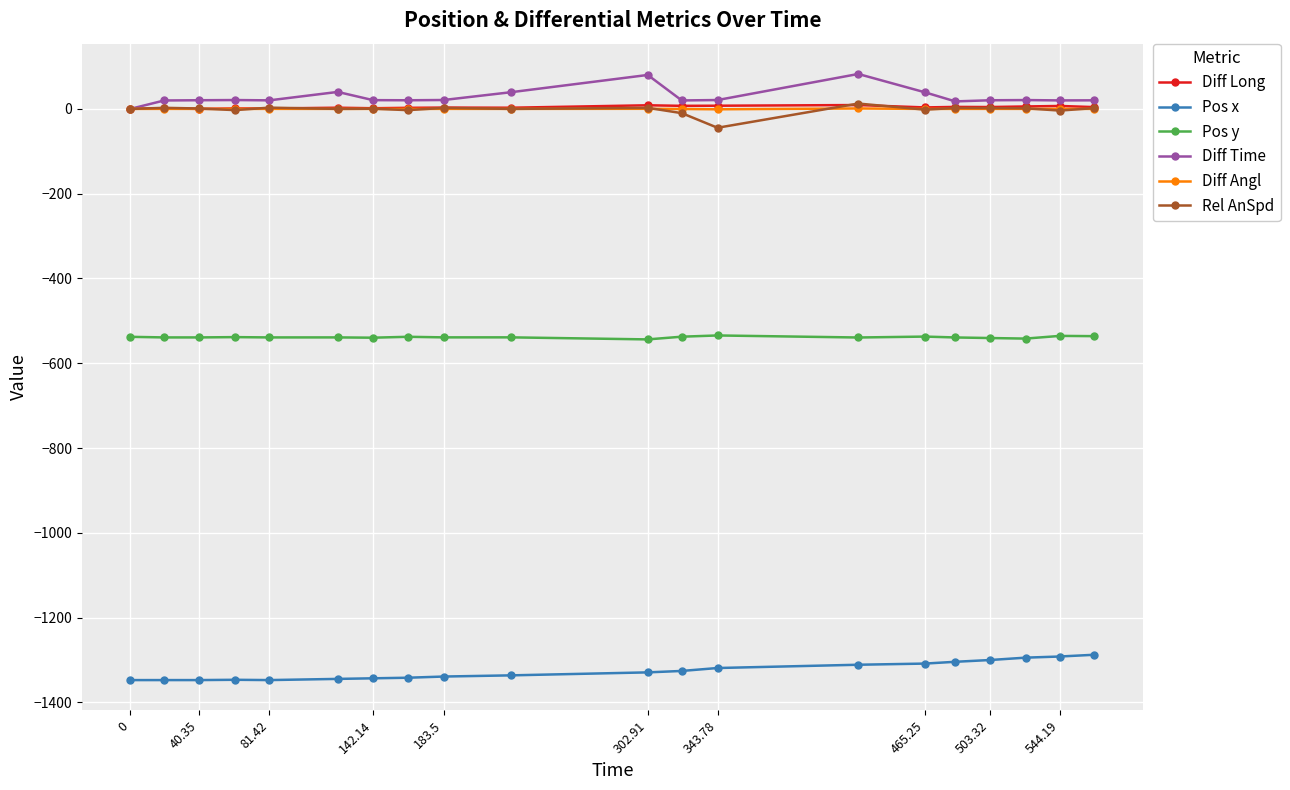

True or false: Pos y and Diff Long cross at least once.

False